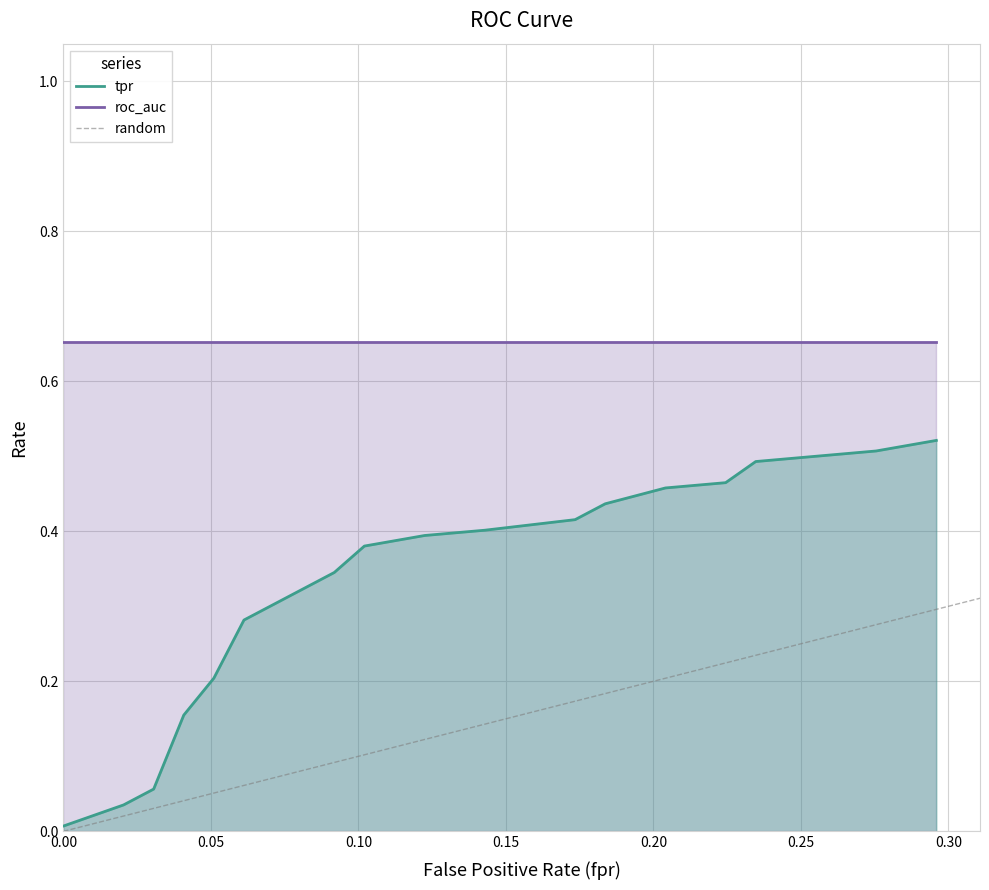

Reading right to left, list all the values displayed in this chart.

0.2959183673469388=0.5	0.2857142857142857=0.5	0.2755102040816326=0.5	0.2346938775510204=0.5	0.2244897959183673=0.5	0.2040816326530612=0.5	0.1836734693877551=0.4	0.173469387755102=0.4	0.1428571428571428=0.4	0.1224489795918367=0.4	0.1020408163265306=0.4	0.09183673469387756=0.3	0.07142857142857142=0.3	0.06122448979591837=0.3	0.05102040816326531=0.2	0.04081632653061224=0.2	0.03061224489795918=0.1	0.02040816326530612=0.0	0.01020408163265306=0.0	0.0=0.0